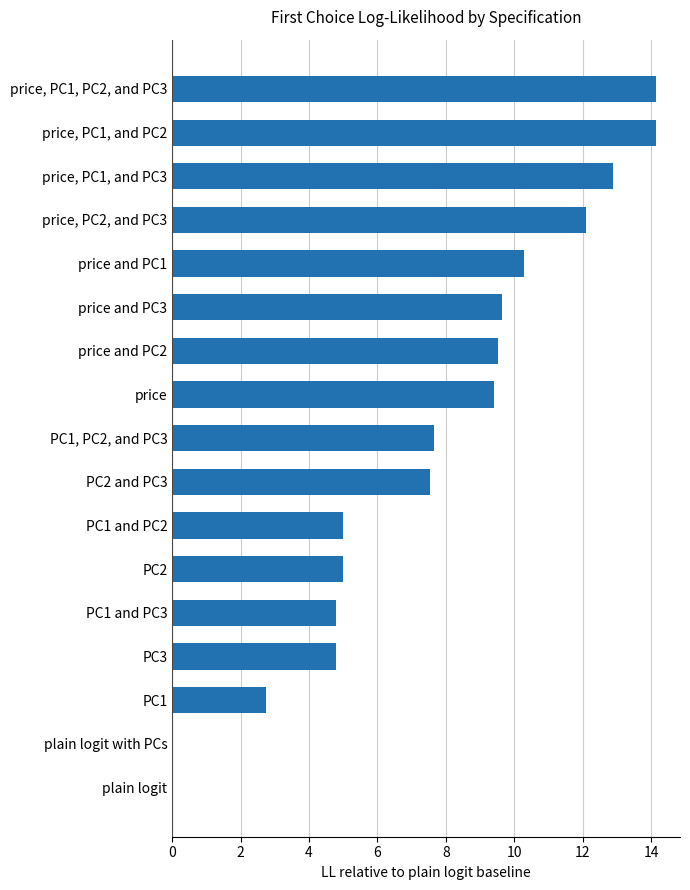

What is the sum of the values at plain logit with PCs and PC1, PC2, and PC3?

7.7